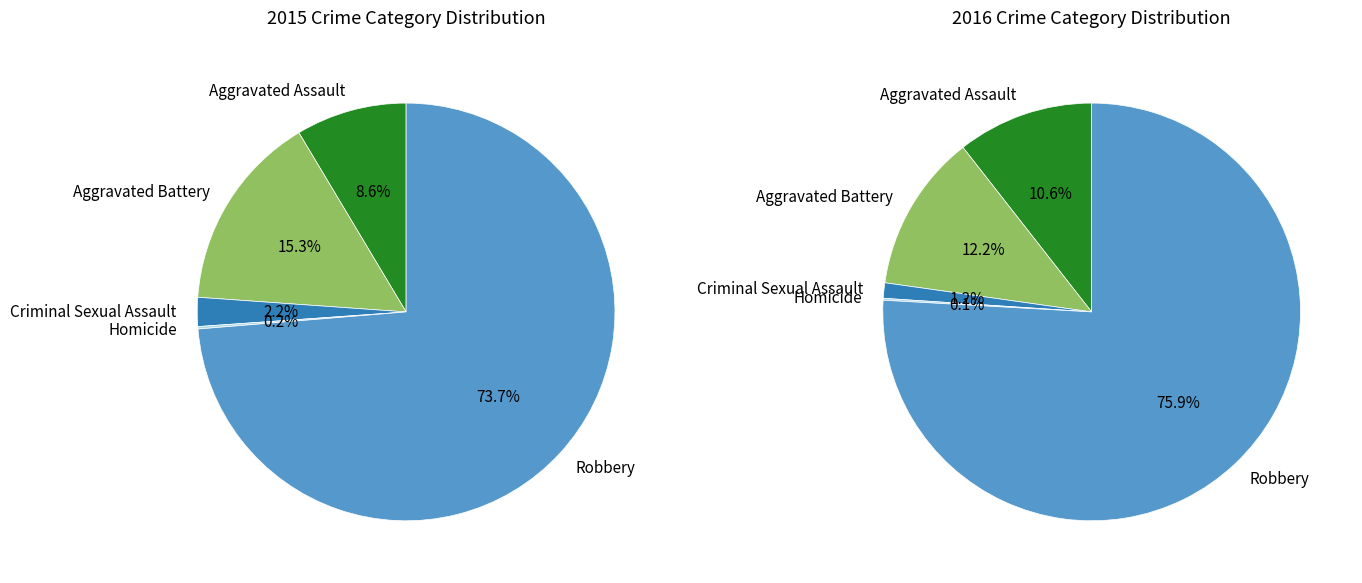

Which slice represents more than half of the pie?

Robbery